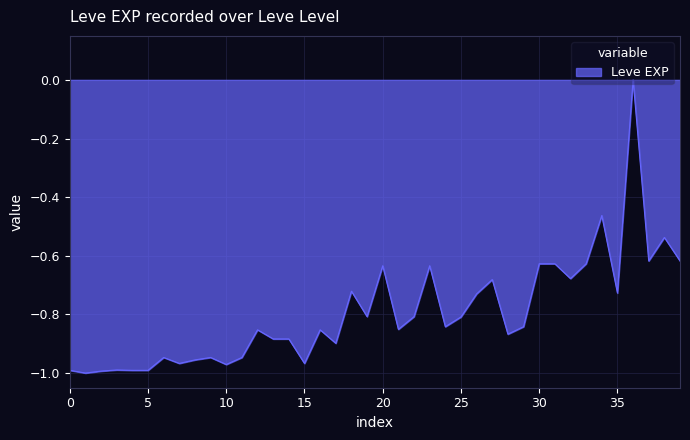

The value at 15 is -0.2. True or false?

False